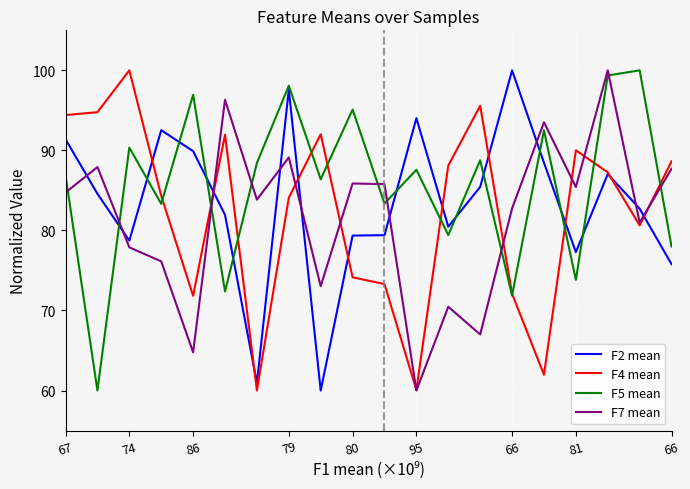

In F2 mean, how many points are lower than both neighbors (excluding endpoints)?

5